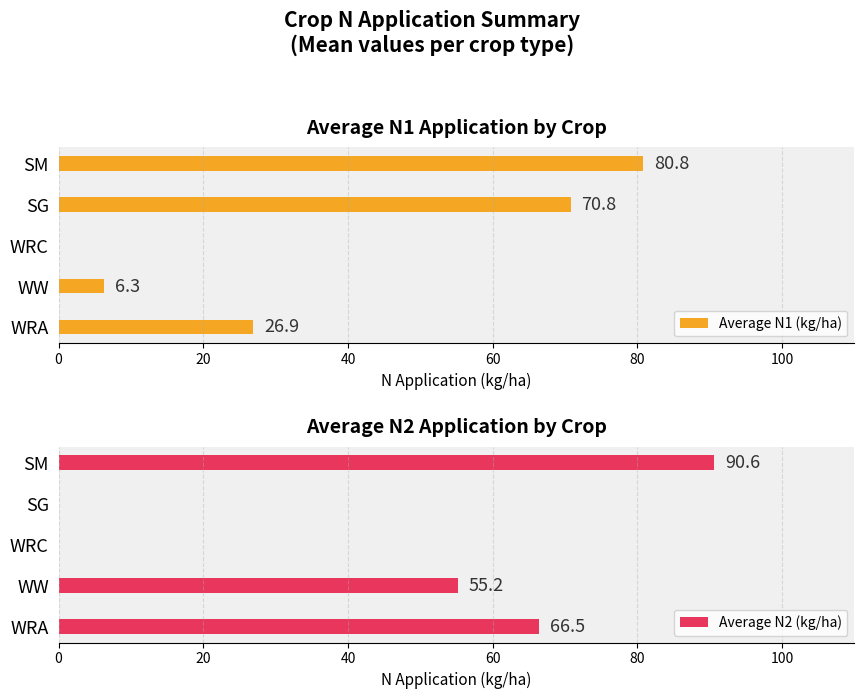

Reading left to right, extract all data points from this chart.

Average N1 (kg/ha): 26.9	6.3	0.0	70.8	80.8
Average N2 (kg/ha): 66.5	55.2	0.0	0.0	90.6